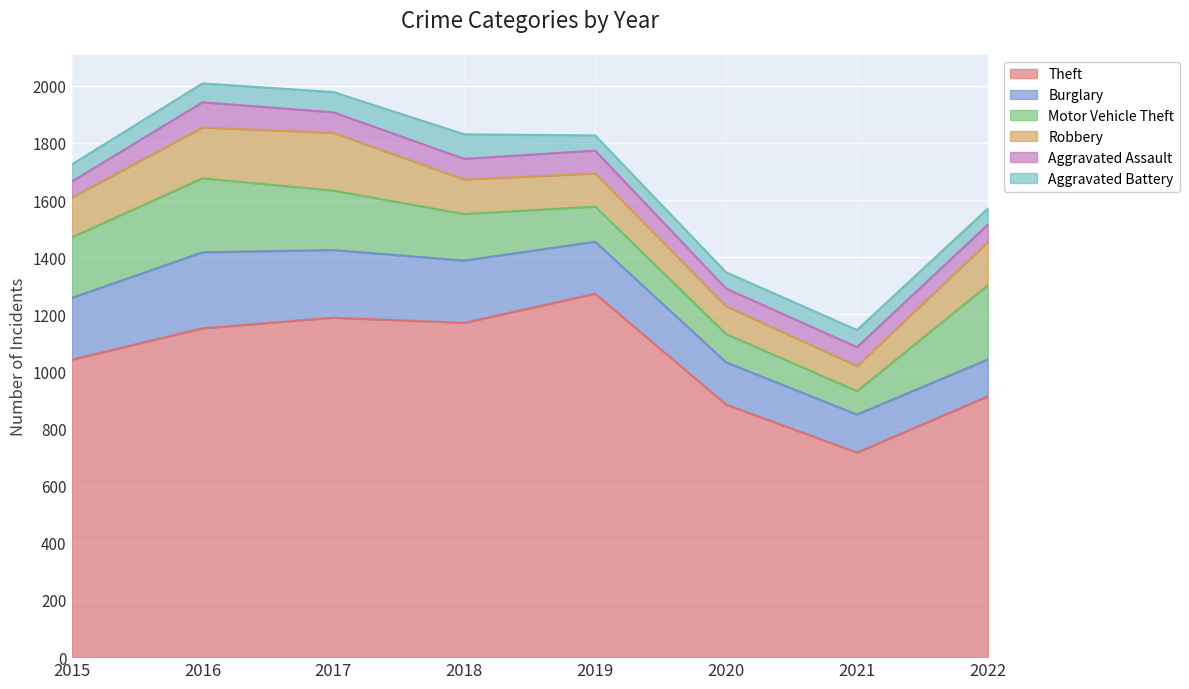

Between 2017 and 2019, which series saw the biggest shift?

Robbery